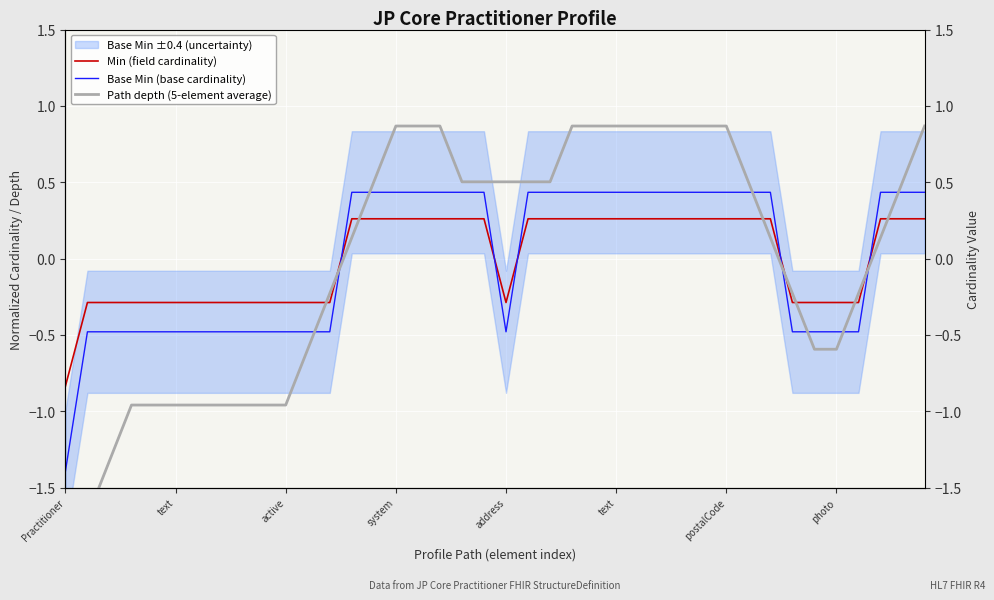

The Base Min (base cardinality) series shows 0.6 at 24. True or false?

False